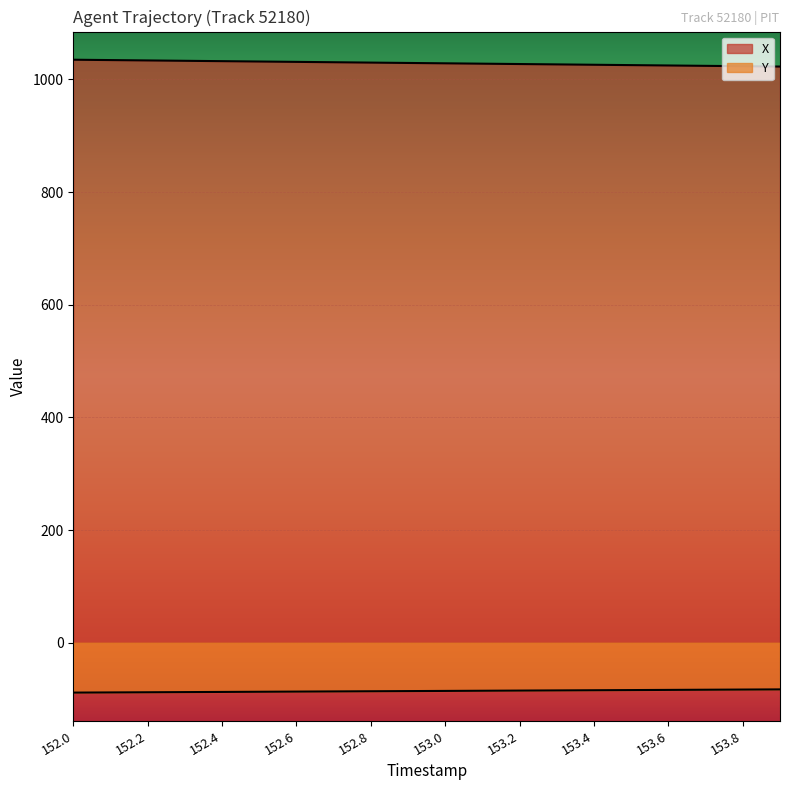

What is the label of the 11th point from the left?

153.0